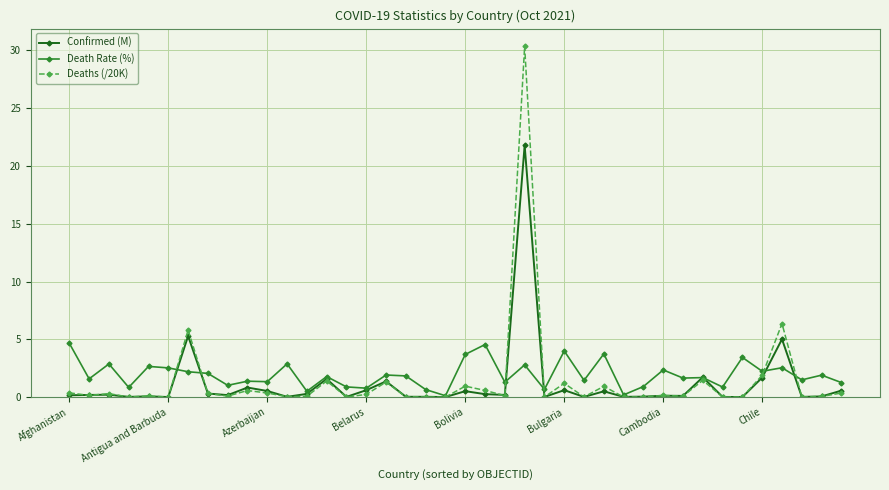

List the series in order of their peak value, highest first.

Deaths (/20K), Confirmed (M), Death Rate (%)